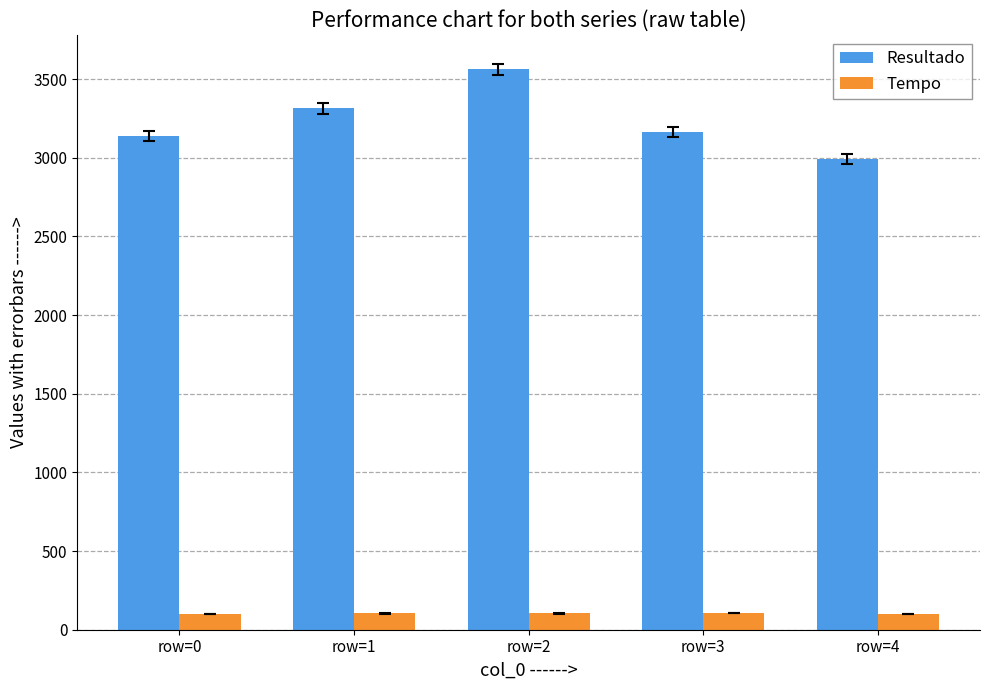

How many bars are there in total?

10